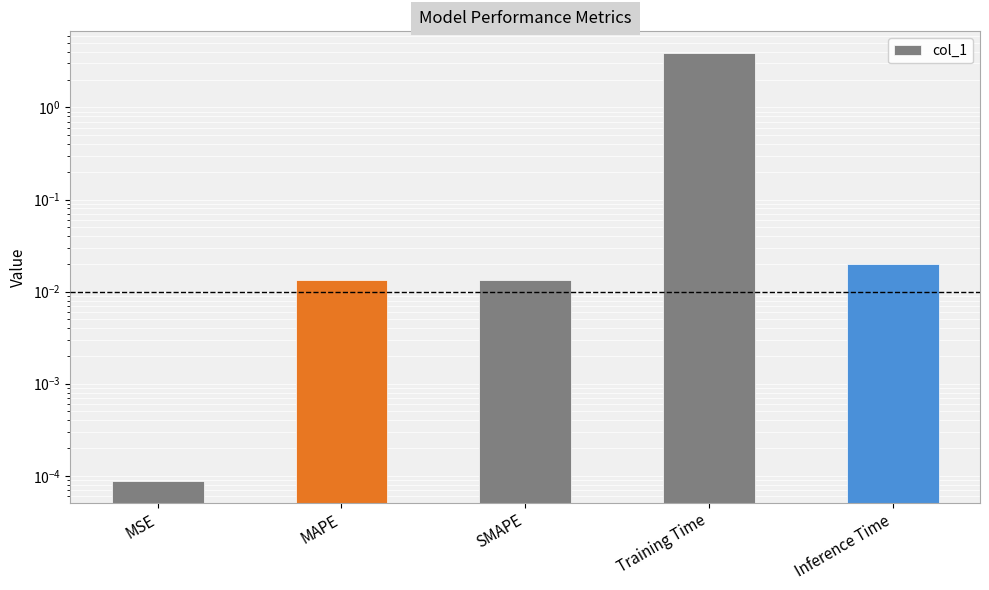

How many categories are shown in the chart?

5